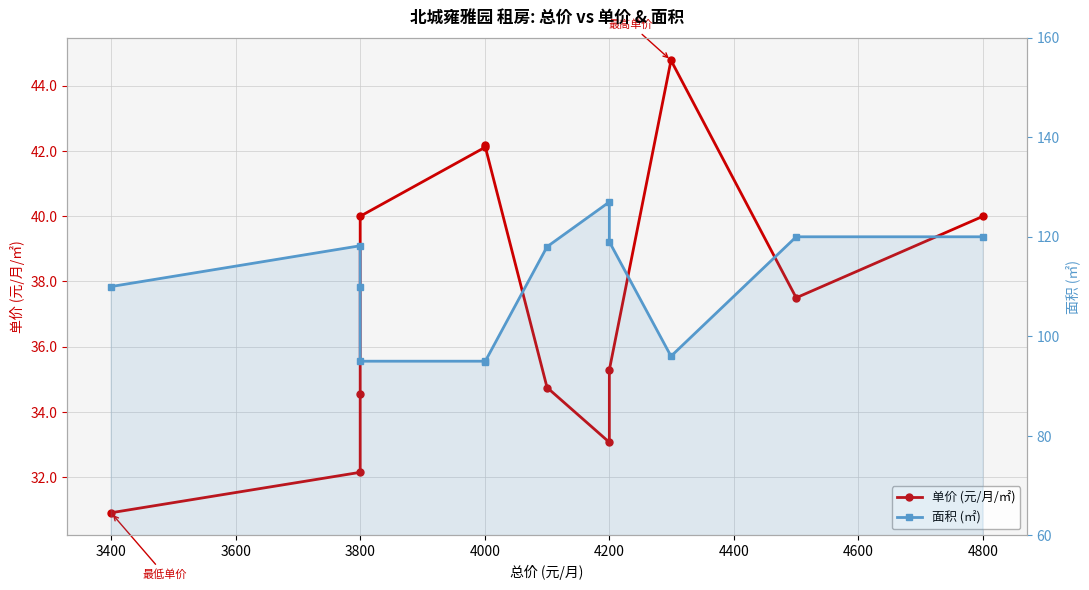

What is the difference between the maximum and minimum values in the 面积 (㎡) series?

32.2